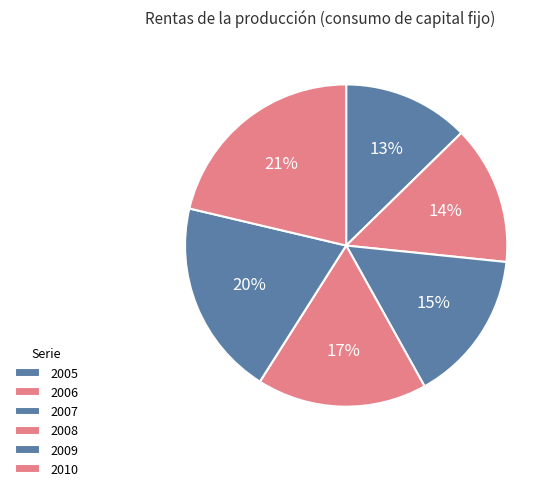

What is the smallest slice in the pie chart?

2005